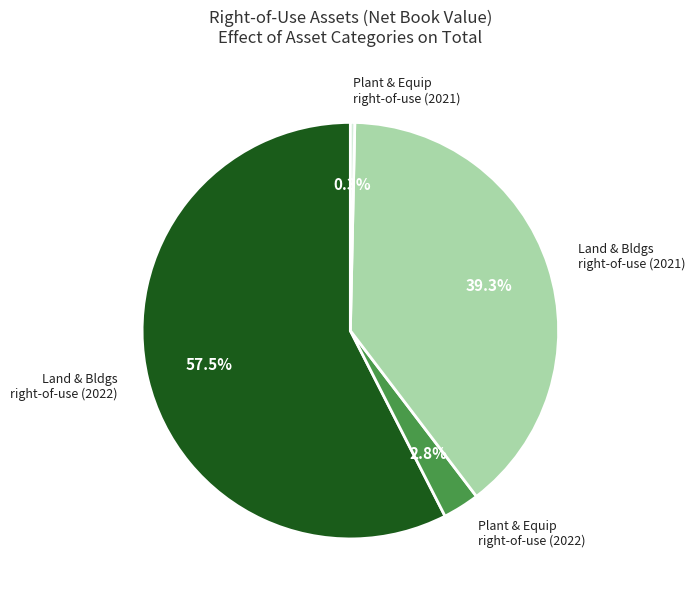

Is there any slice that represents more than half of the pie?

Yes